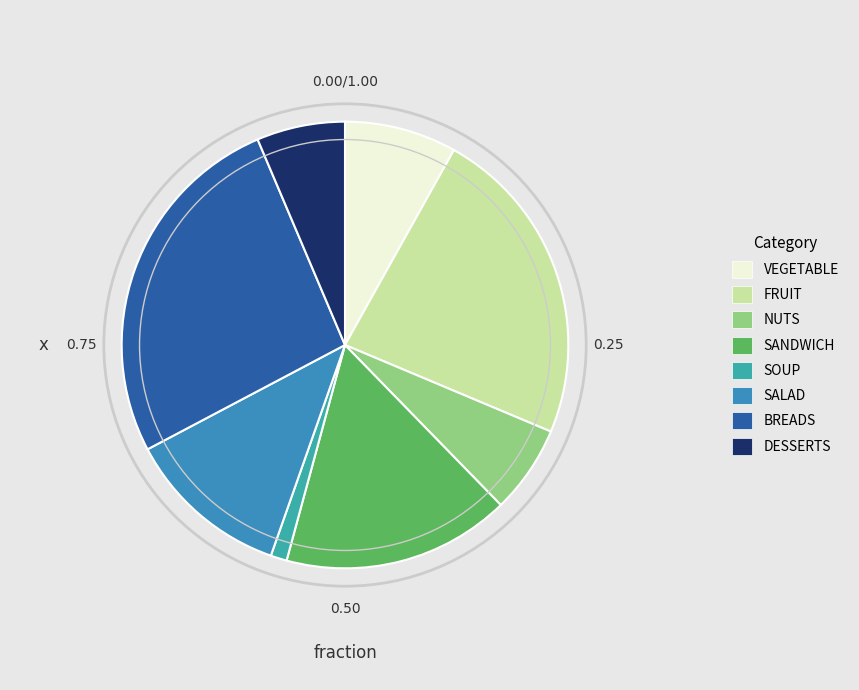

Is the sum of VEGETABLE and DESSERTS greater than half?

No